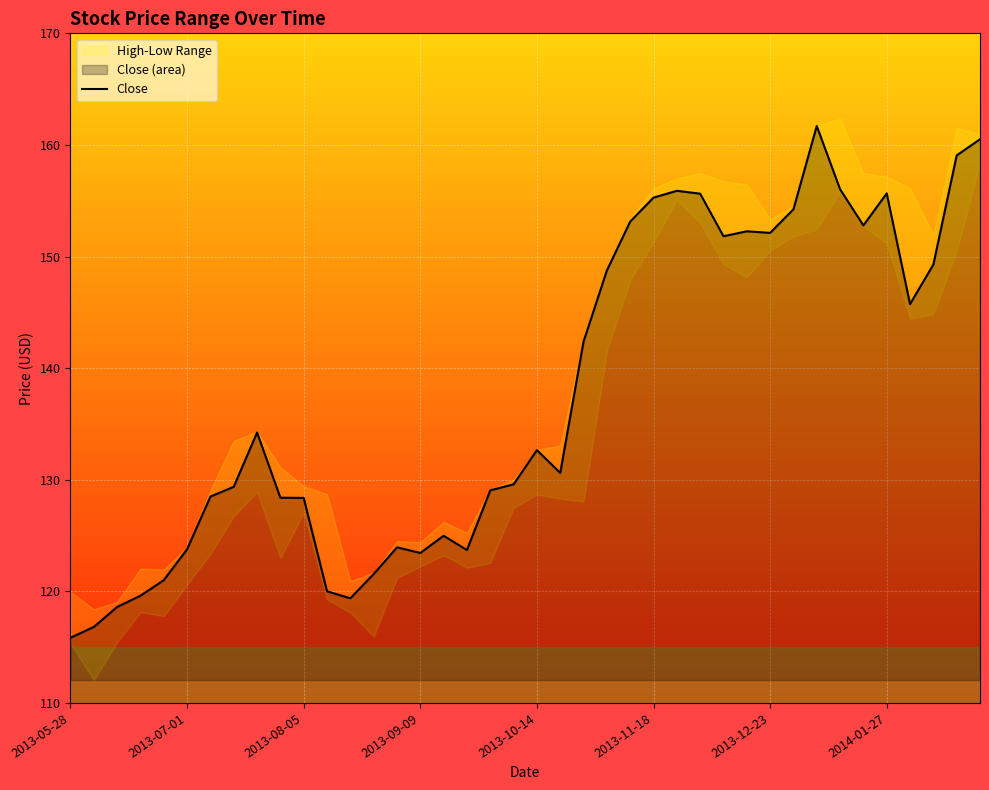

What is the greatest value displayed?

161.7